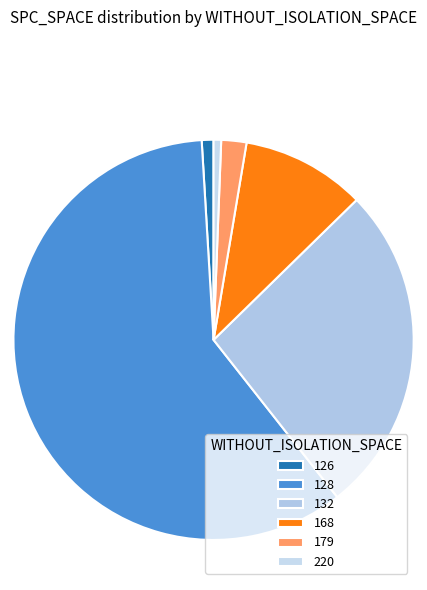

What is the ratio of the value at 132 to the value at 128?

0.4